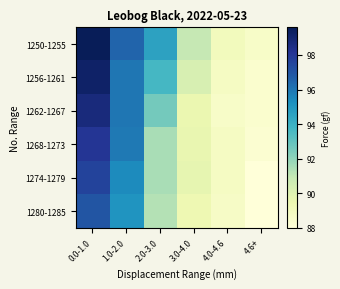

Reading left to right, list all the values displayed in this chart.

1250-1255: 0.0-1.0=99.6	1.0-2.0=96.5	2.0-3.0=94.6	3.0-4.0=90.9	4.0-4.6=89.0	4.6+=88.6
1256-1261: 0.0-1.0=99.2	1.0-2.0=96.0	2.0-3.0=93.7	3.0-4.0=90.3	4.0-4.6=88.8	4.6+=88.4
1262-1267: 0.0-1.0=98.7	1.0-2.0=96.0	2.0-3.0=92.6	3.0-4.0=89.5	4.0-4.6=88.6	4.6+=88.4
1268-1273: 0.0-1.0=98.1	1.0-2.0=95.9	2.0-3.0=91.5	3.0-4.0=89.6	4.0-4.6=88.8	4.6+=88.3
1274-1279: 0.0-1.0=97.6	1.0-2.0=95.4	2.0-3.0=91.5	3.0-4.0=89.7	4.0-4.6=88.8	4.6+=88.0
1280-1285: 0.0-1.0=97.0	1.0-2.0=95.1	2.0-3.0=91.3	3.0-4.0=89.4	4.0-4.6=88.7	4.6+=88.0